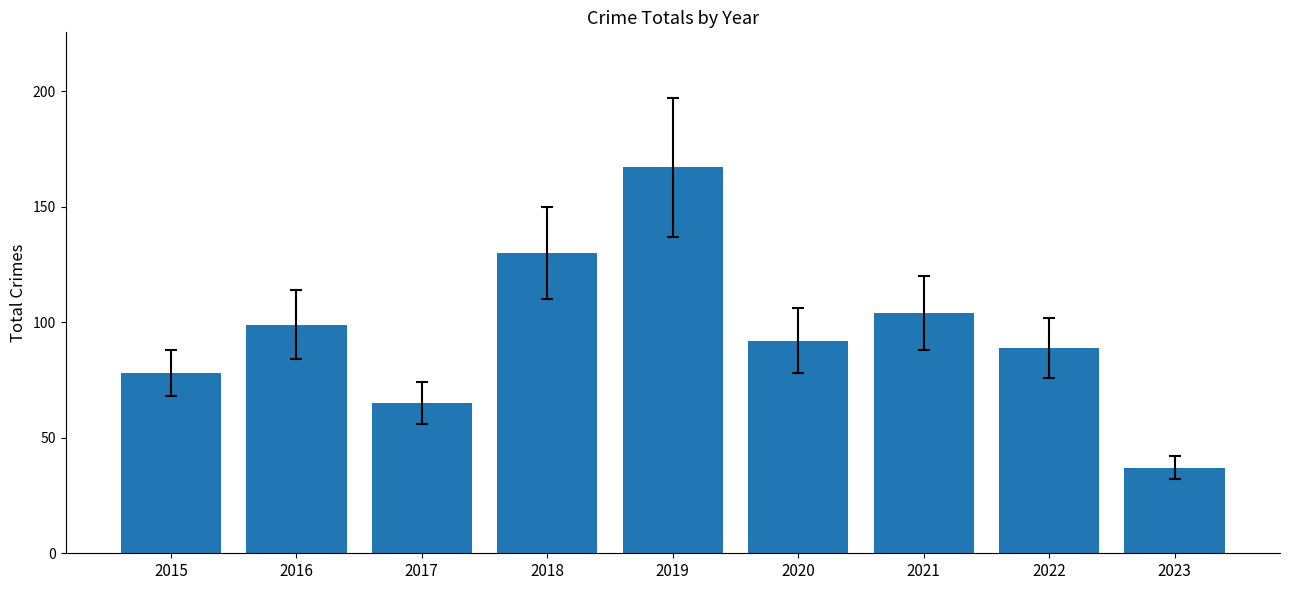

Are the bars horizontal?

No